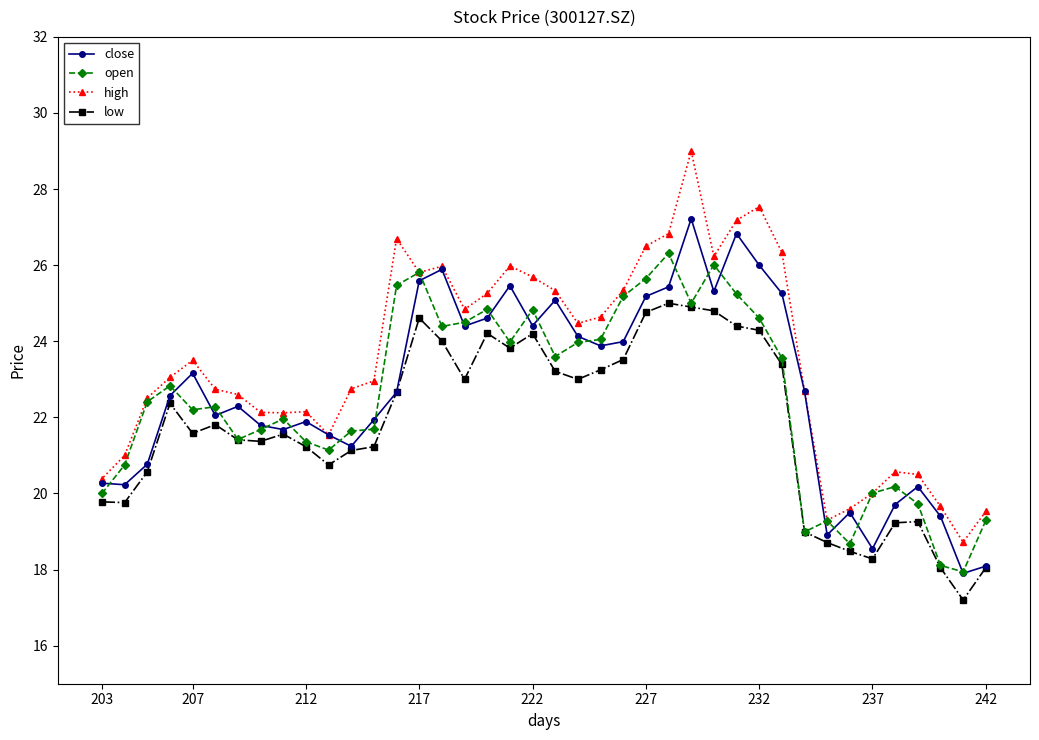

At how many categories does at least one series exceed 27?

3